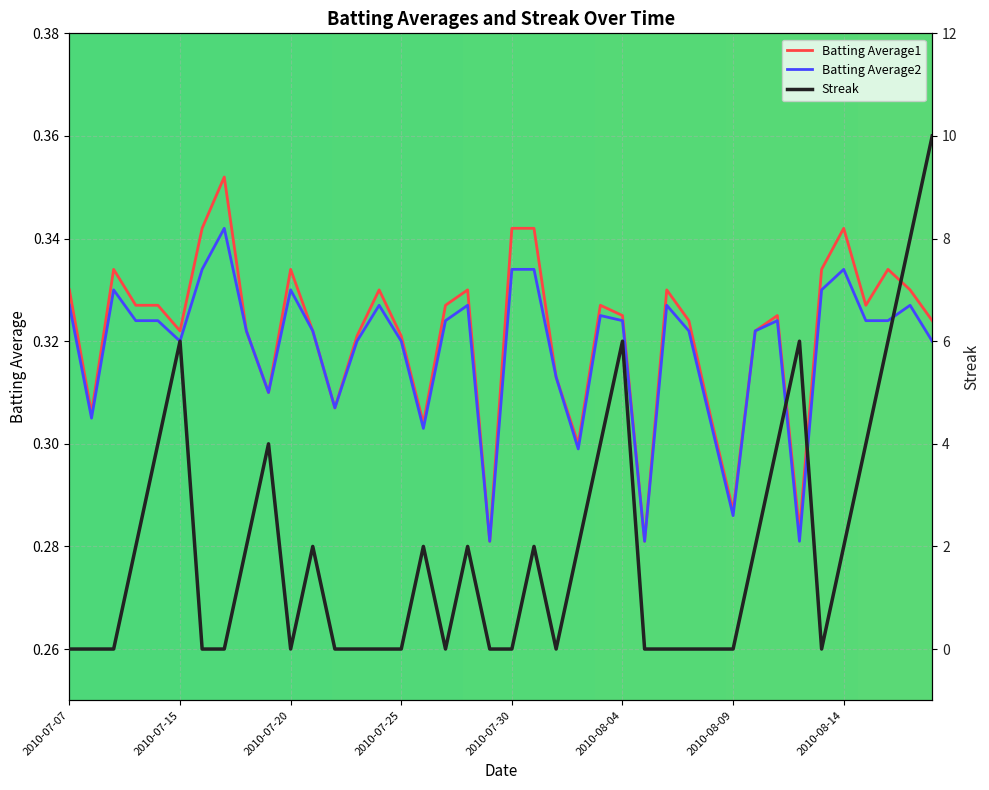

Is this an area chart (filled region under the line)?

No